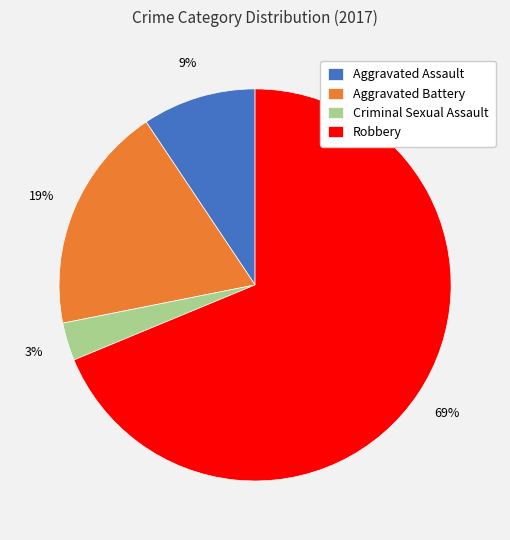

Which slice is the smallest?

Criminal Sexual Assault